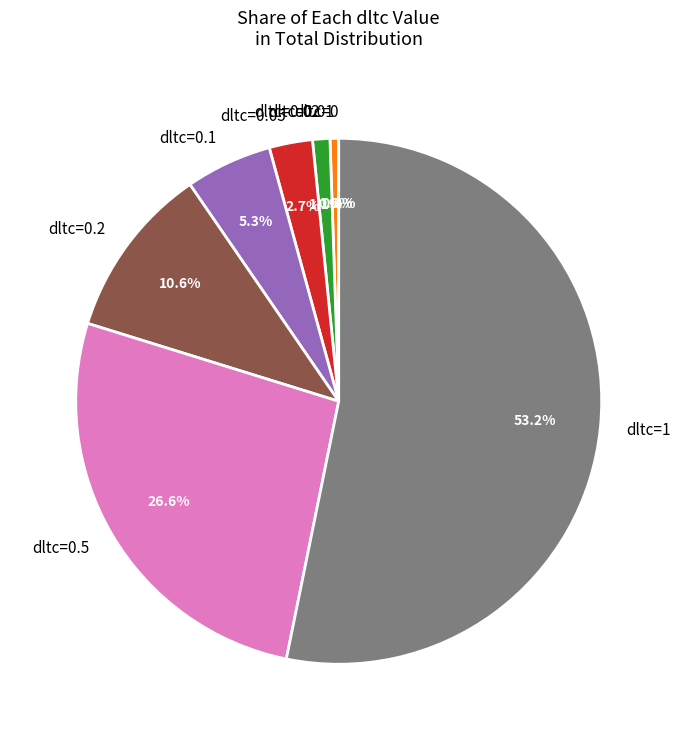

What percentage do 0.05 and 0.5 together represent?

29.3%